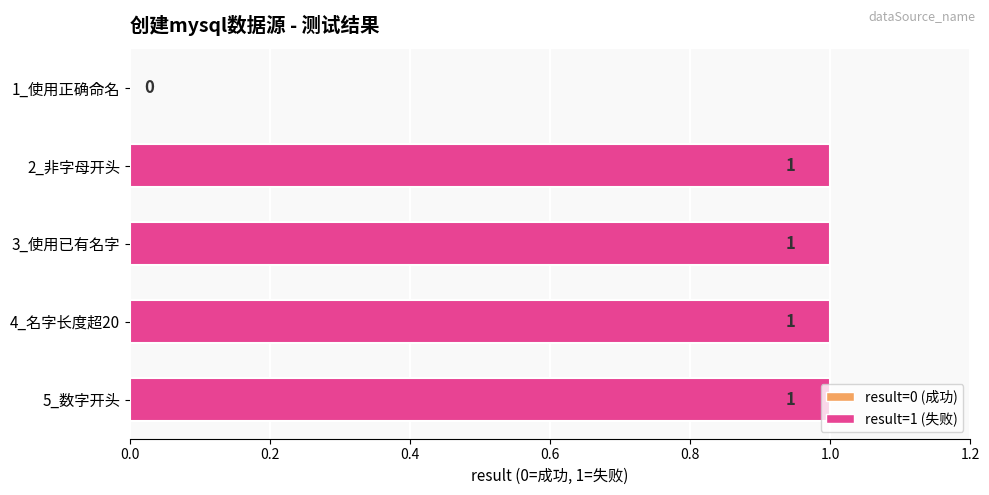

Is it true that the value at 2_非字母开头 is 1?

True